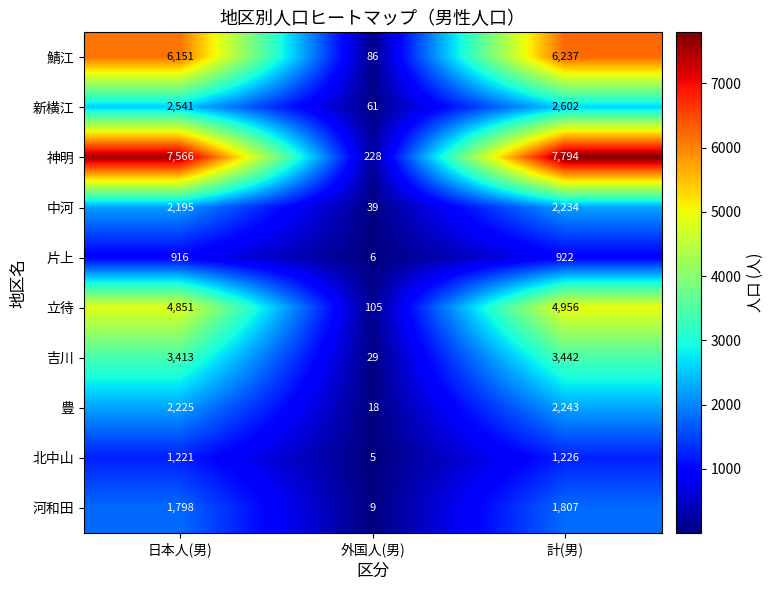

What is the total value across all series at 日本人(男)?

32877